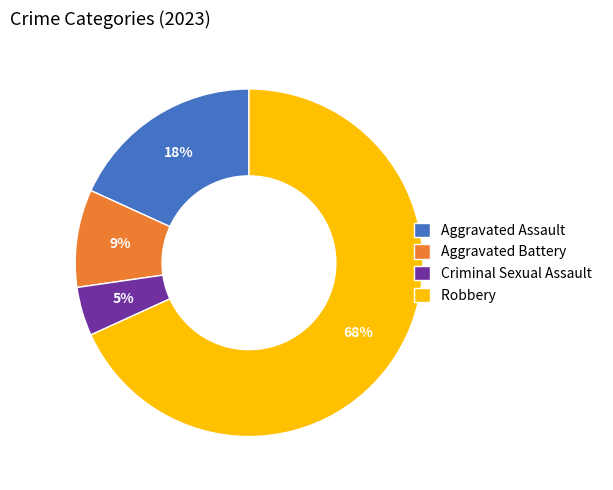

To the nearest percent, what portion does Robbery represent?

68%